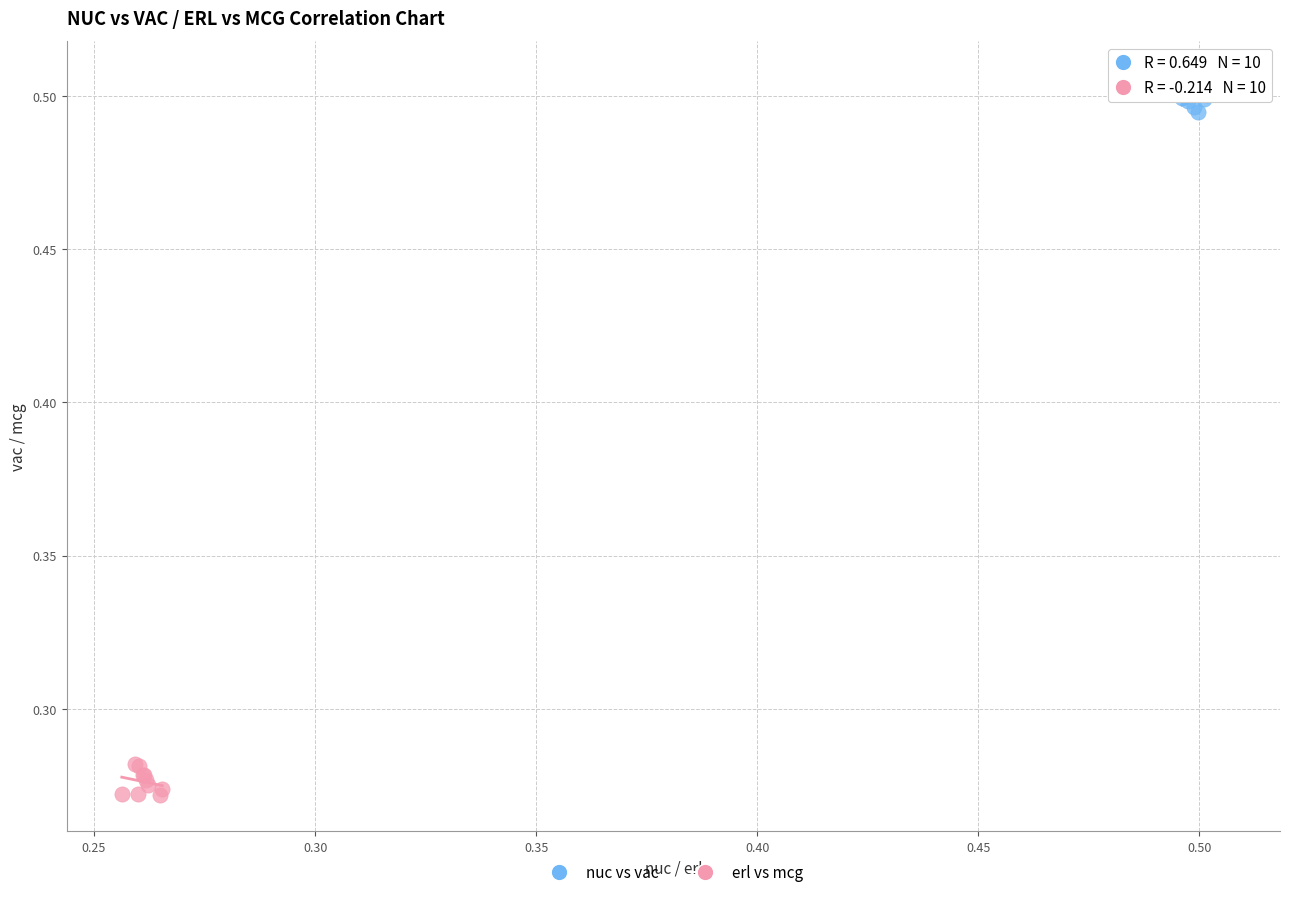

Which series contains the lowest Y value?

erl vs mcg